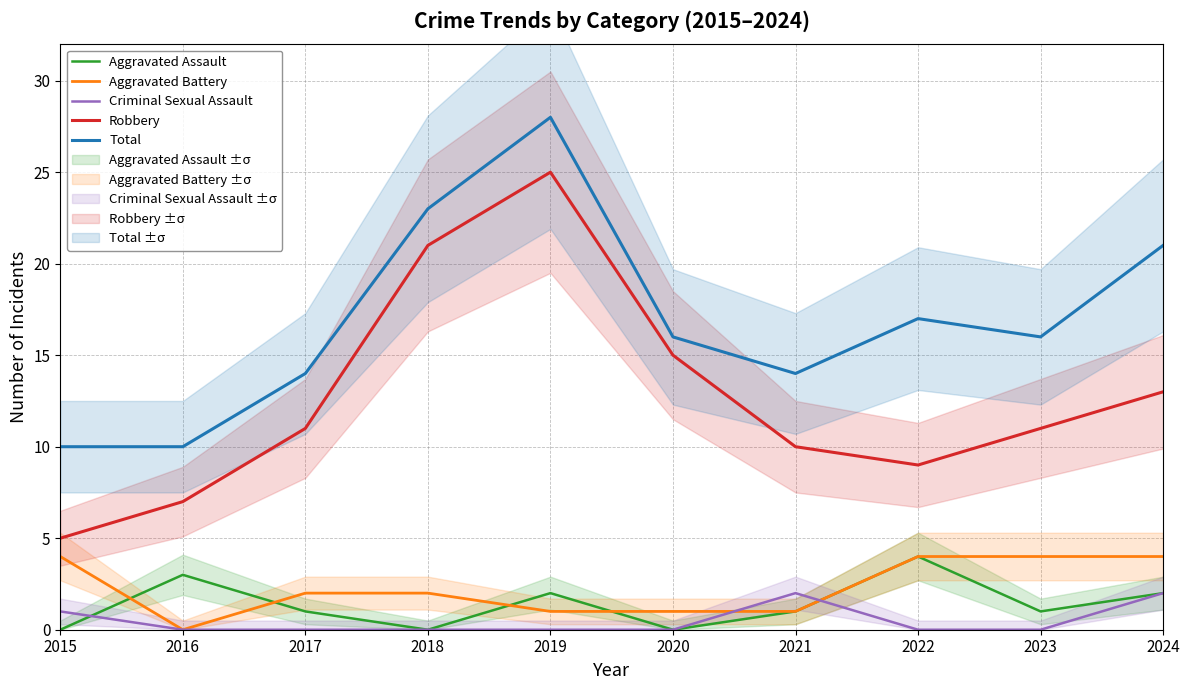

Which series has the largest range (max minus min)?

Robbery